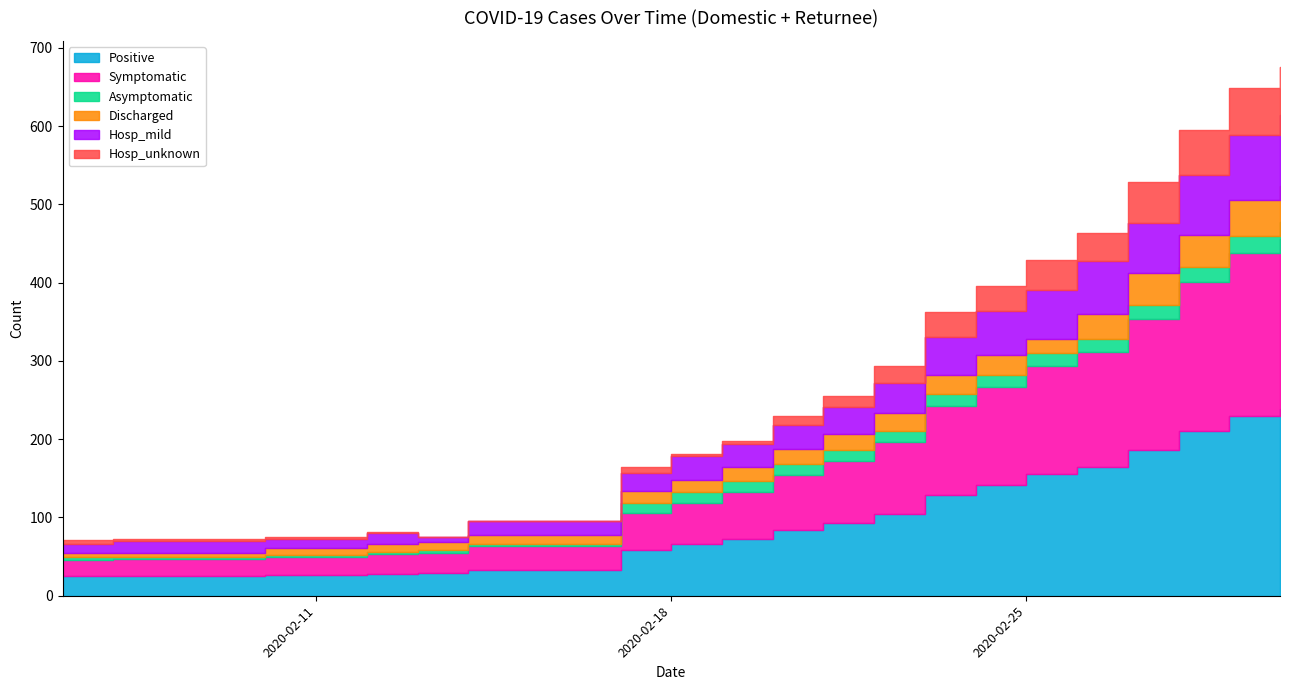

What is the label of the 20th point from the right?

2020-02-06